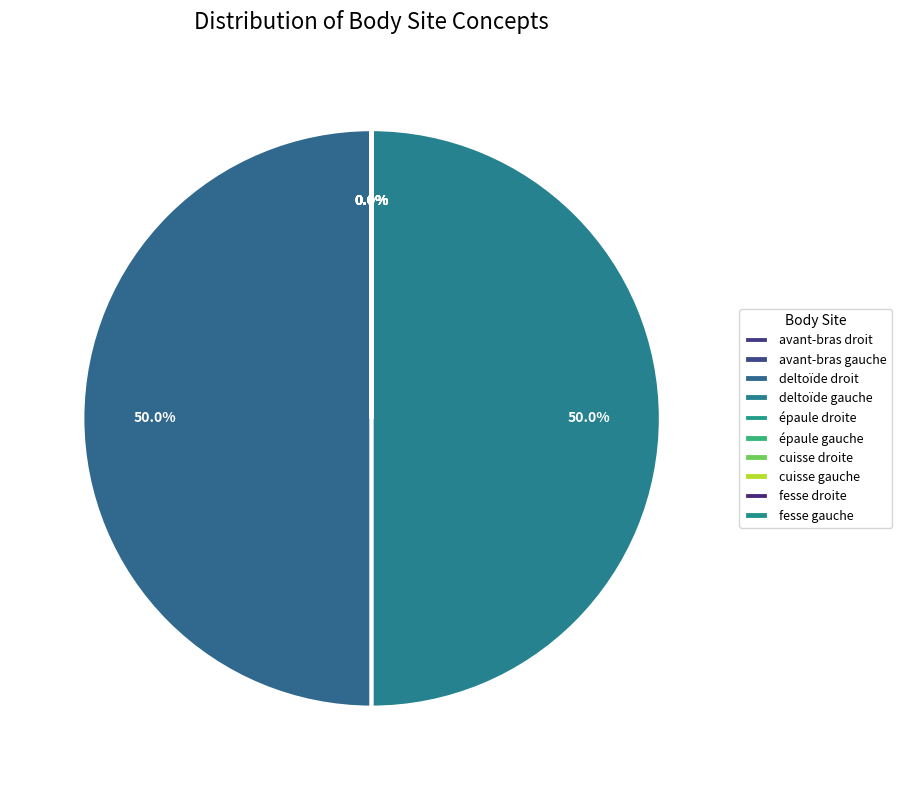

To the nearest percent, what is the difference between the largest and smallest slice percentages?

50%